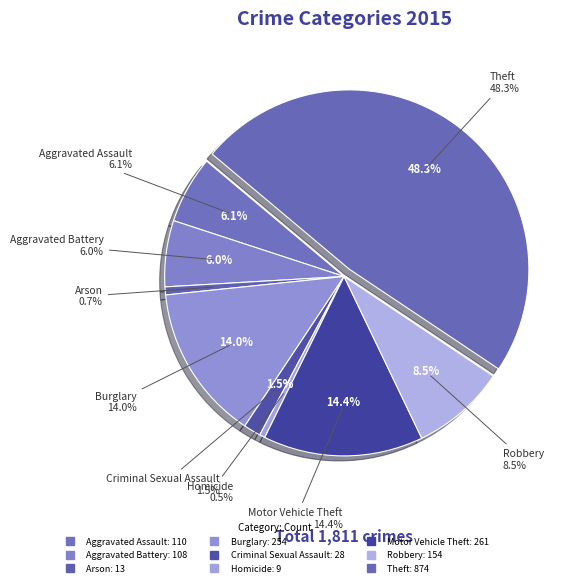

Rank the categories by value from lowest to highest.

Homicide, Arson, Criminal Sexual Assault, Aggravated Battery, Aggravated Assault, Robbery, Burglary, Motor Vehicle Theft, Theft